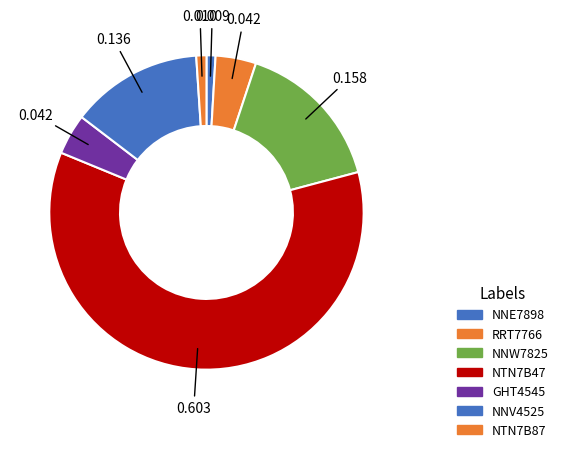

The NTN7B47 slice represents 60% of the pie. True or false?

True